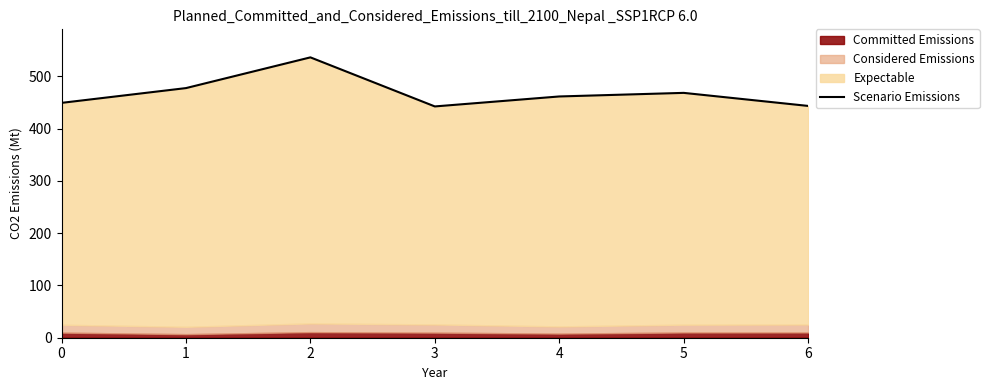

List the labels in order of value, smallest first.

3, 6, 0, 4, 5, 1, 2